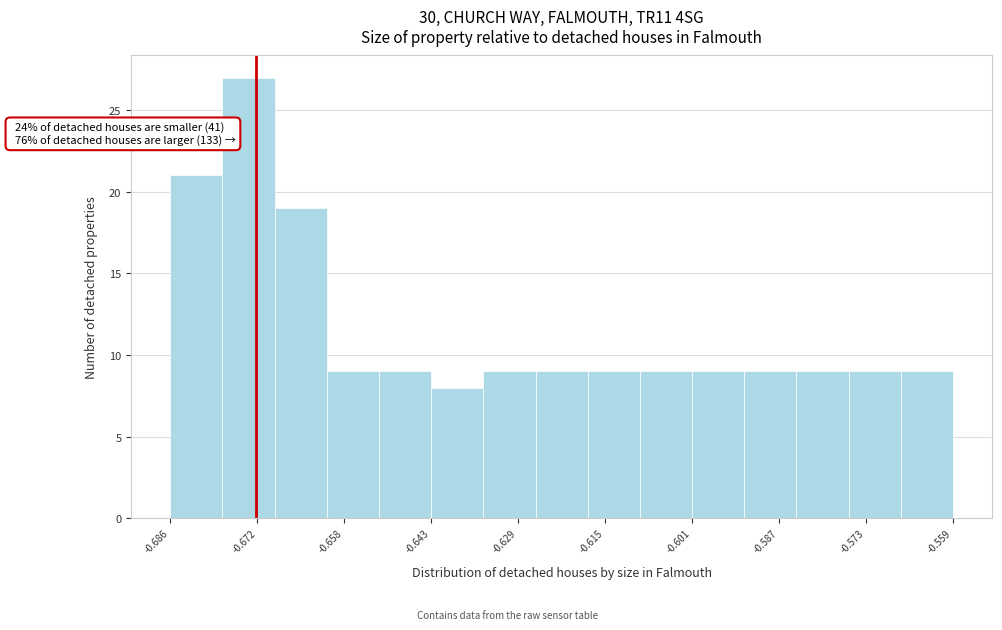

Which range on the x-axis has the tallest bar?

-0.678 to -0.668